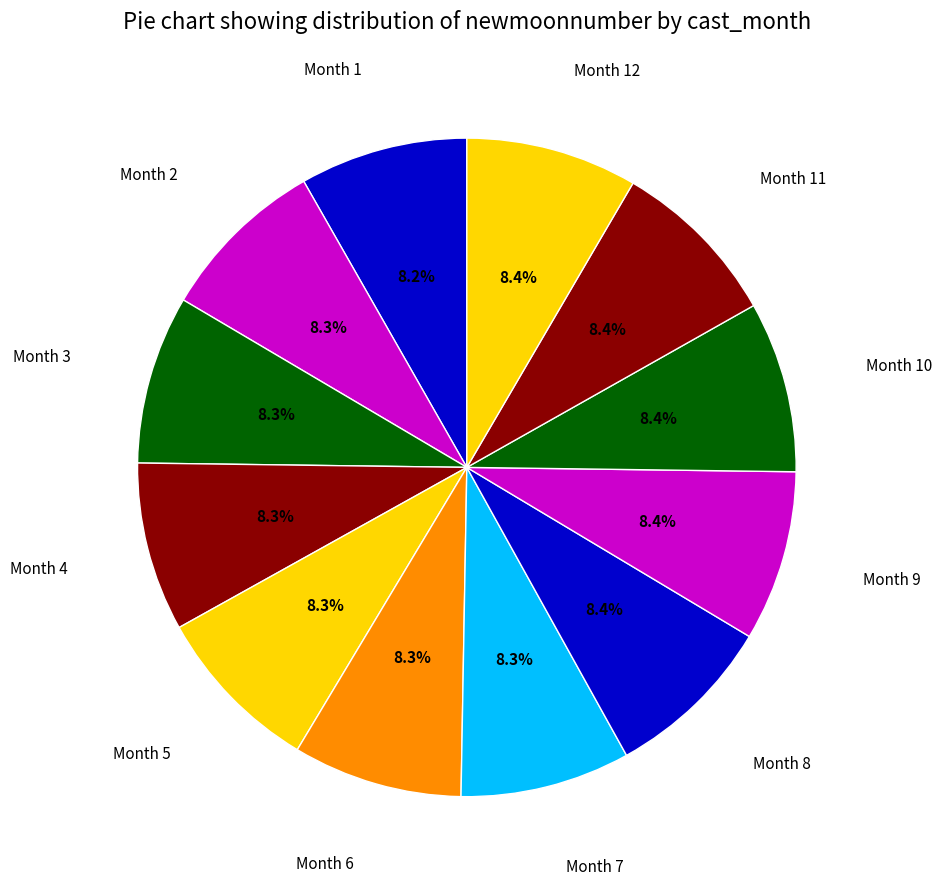

What is the smallest slice in the pie chart?

1